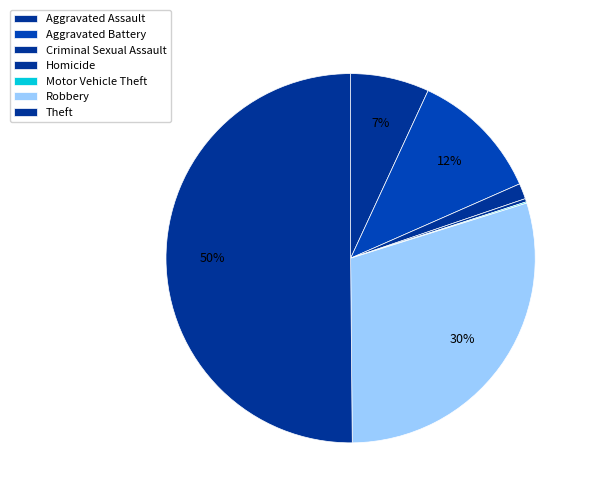

The Aggravated Battery slice represents 12% of the pie. True or false?

True